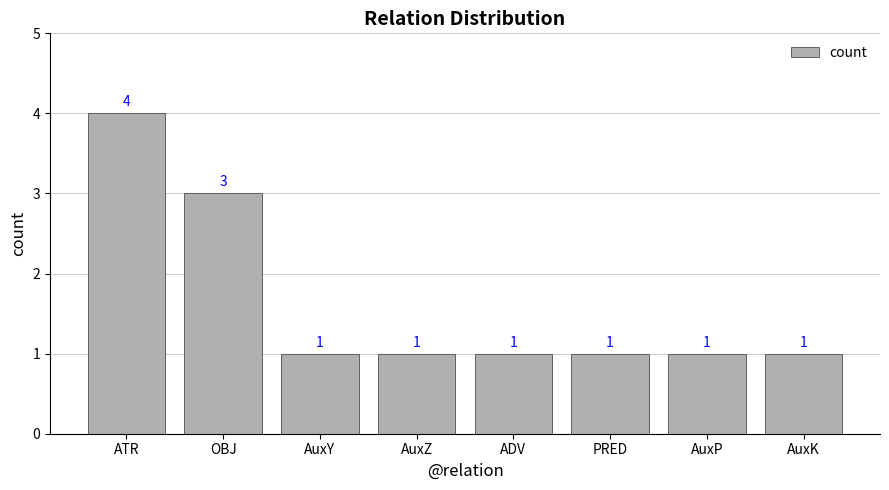

The chart shows a value of 0 at AuxP. True or false?

False